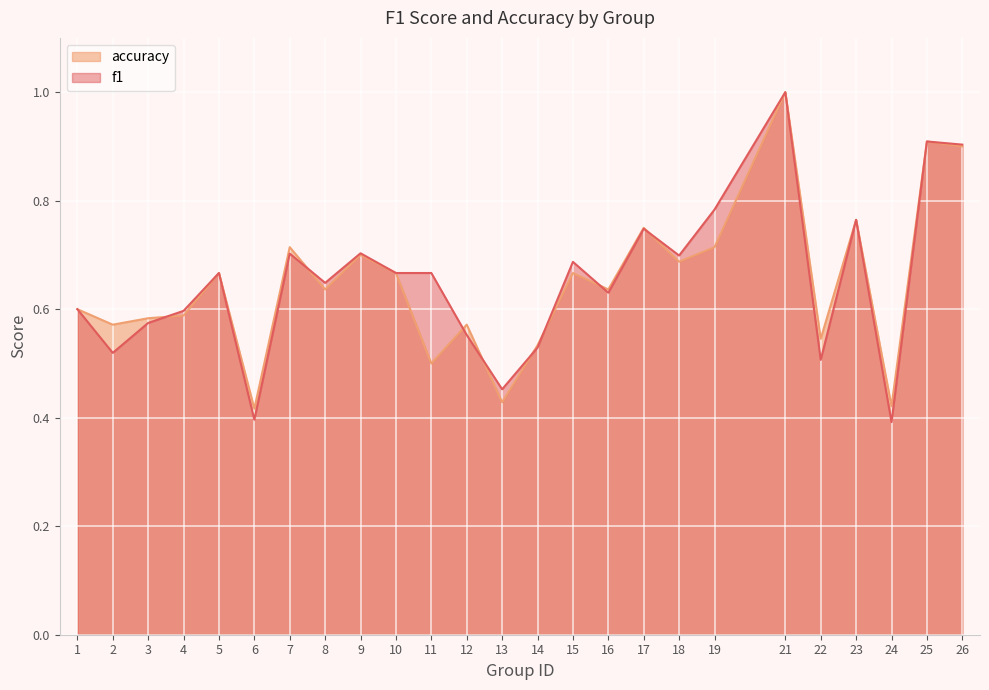

What is the average value of the accuracy series?

0.6